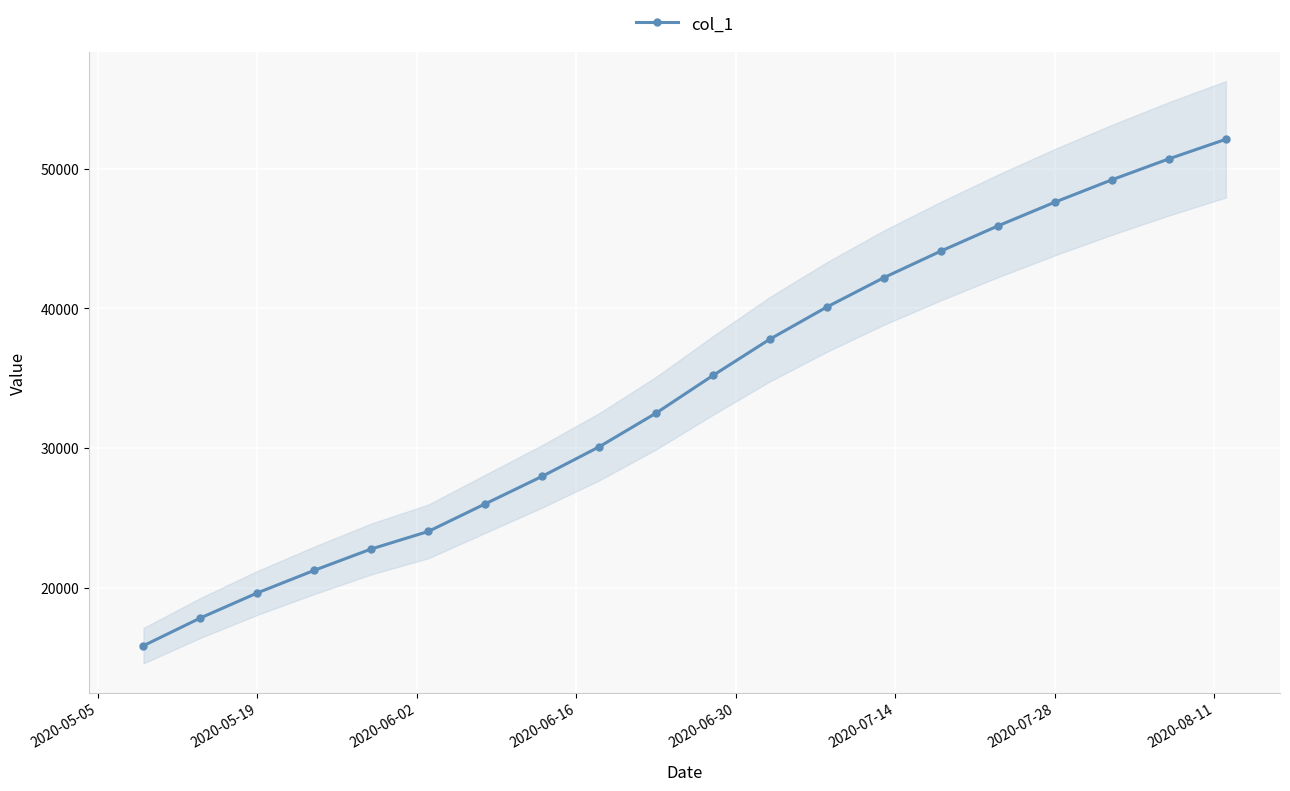

Reading right to left, extract all data points from this chart.

52100.0	50700.0	49200.0	47600.0	45900.0	44100.0	42200.0	40100.0	37800.0	35200.0	32500.0	30084.0	27971.0	26000.1	24024.2	22769.2	21241.4	19624.1	17829.6	15842.6